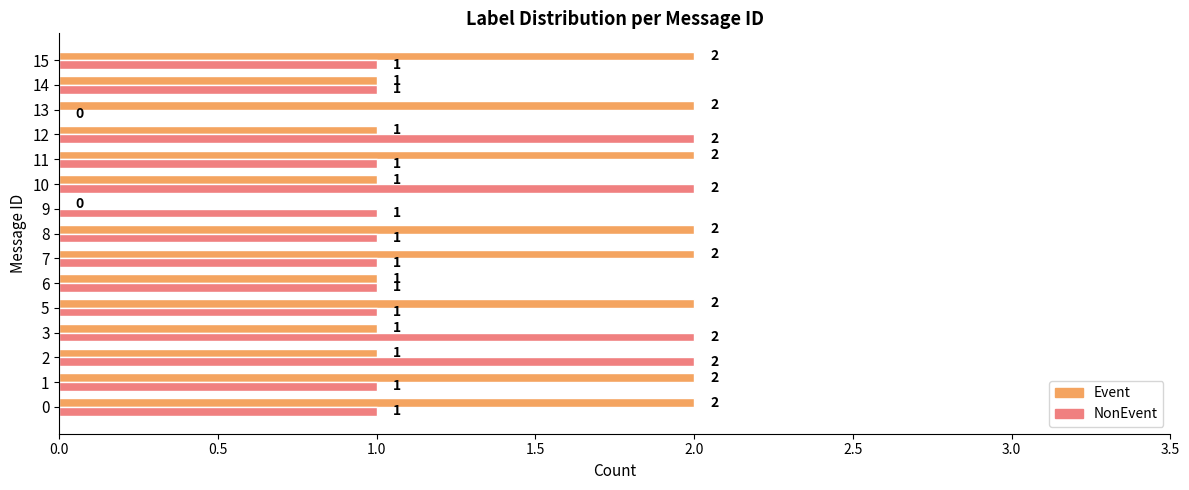

Between 9 and 15, which series saw the biggest shift?

Event